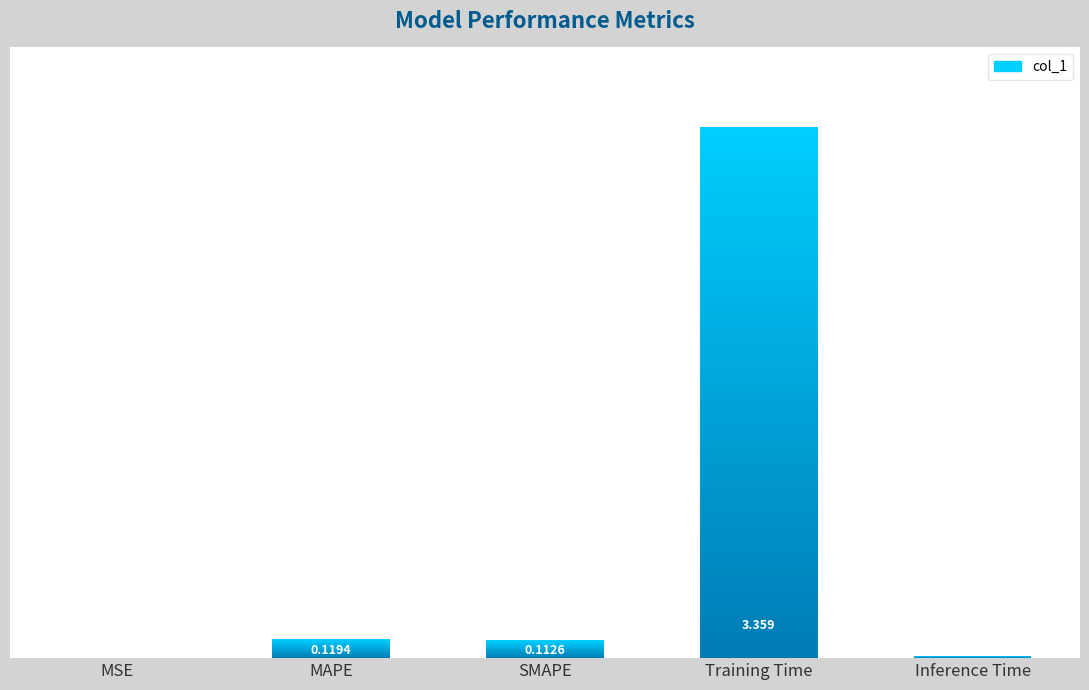

Are the bars grouped side by side (vs. stacked)?

No